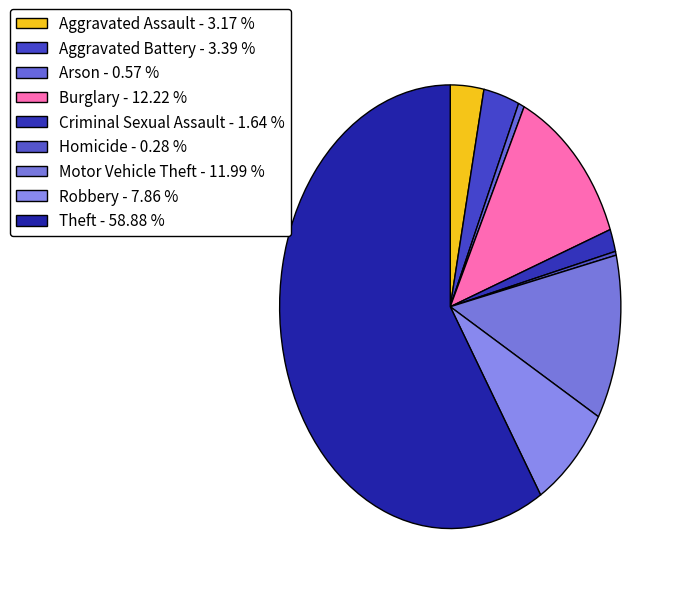

To the nearest percent, what portion does Arson represent?

1%